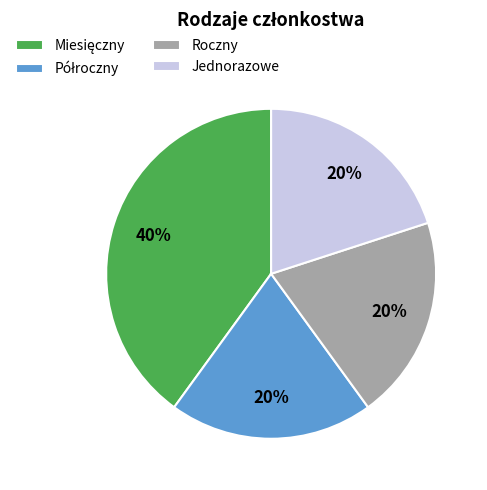

To the nearest percent, what is the difference between the largest and smallest slice percentages?

20%